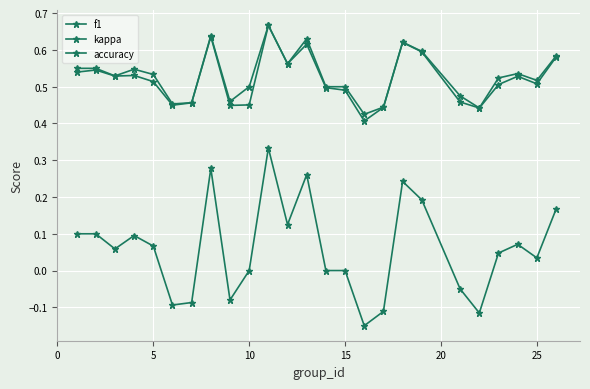

True or false: f1 and kappa intersect in this chart.

False